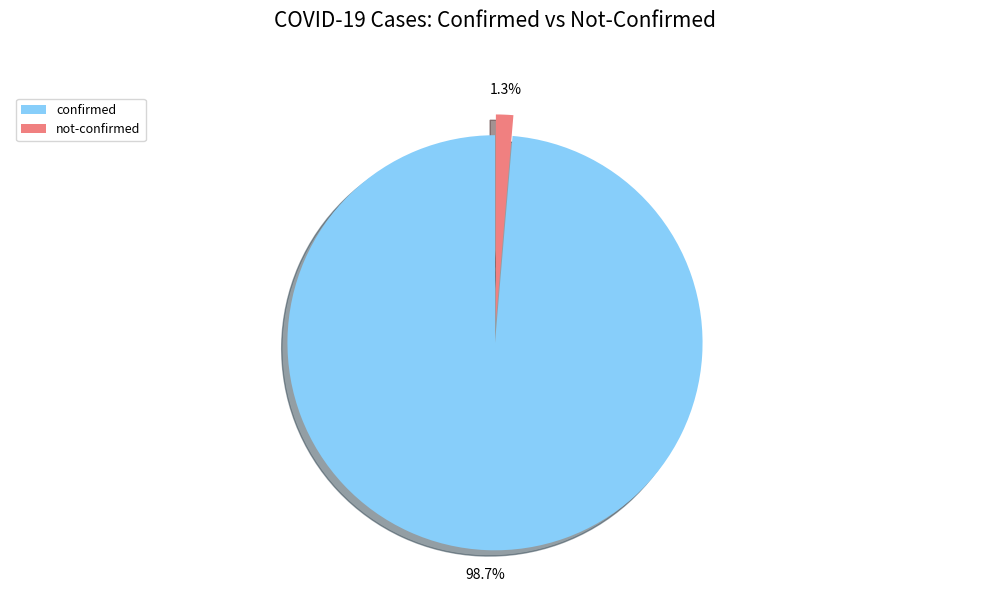

Rank the categories by value from highest to lowest.

confirmed, not-confirmed